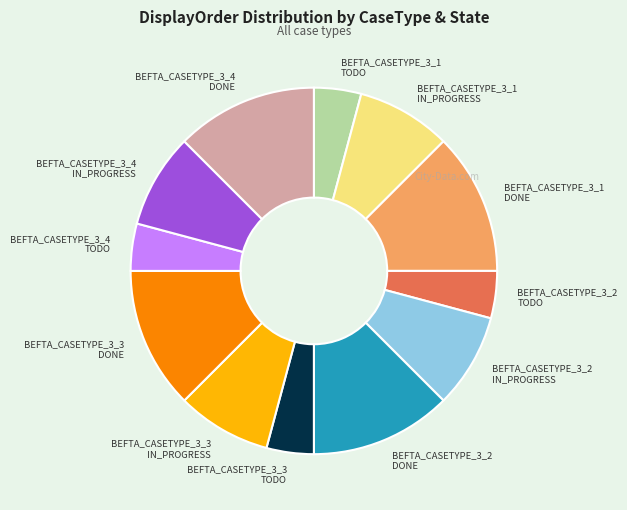

Is there any slice that represents more than half of the pie?

No